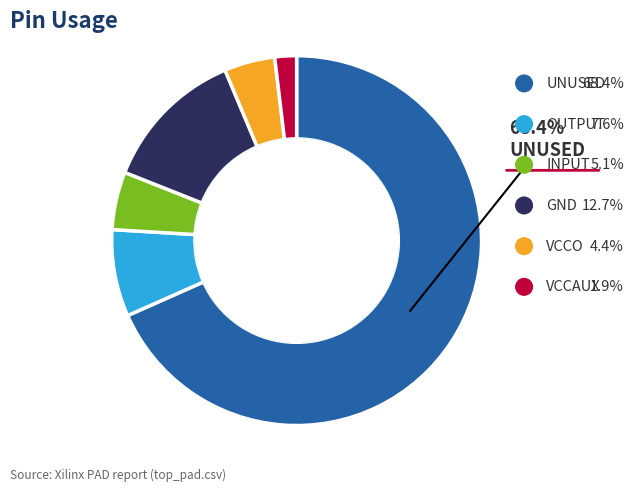

Is there any slice that represents more than half of the pie?

Yes